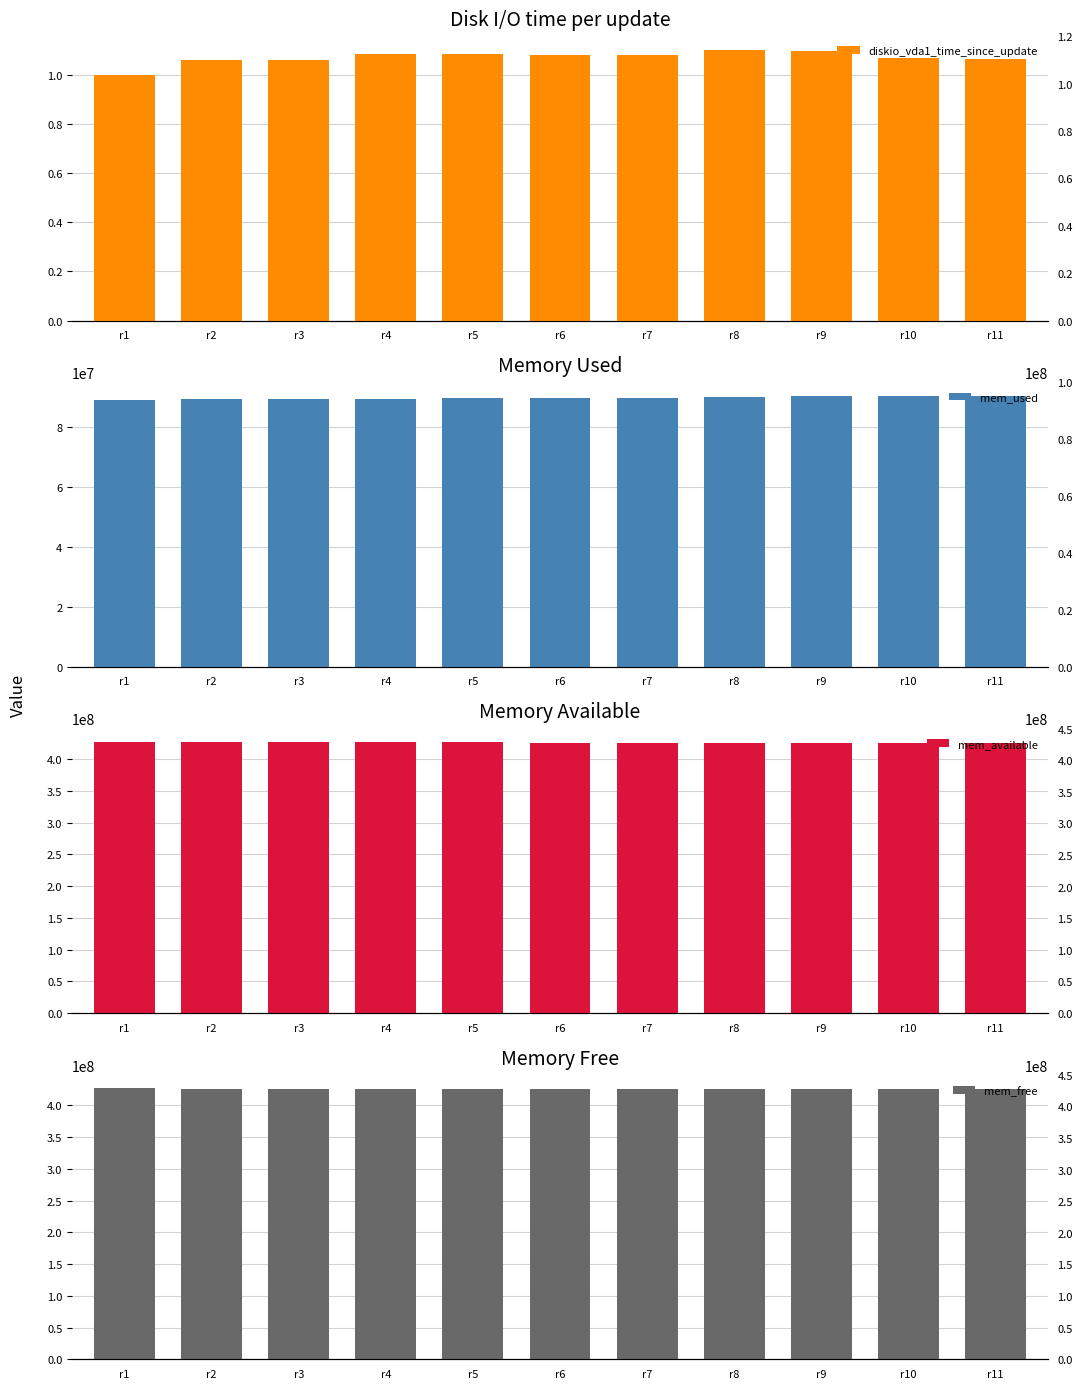

The mem_free series shows 687910404.1 at r4. True or false?

False